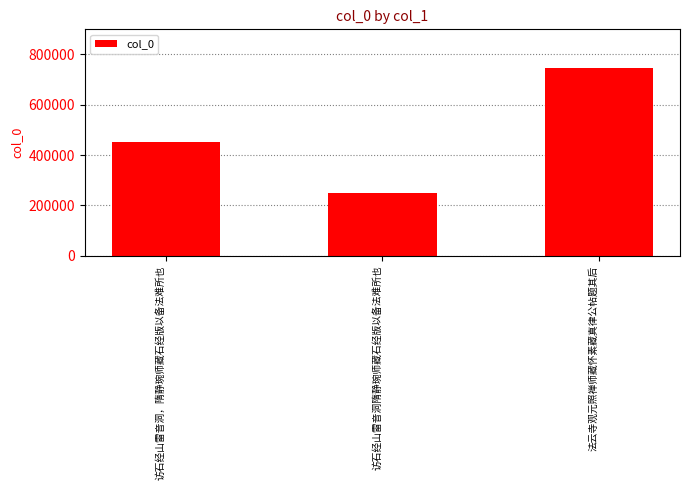

What is the label of the 2nd bar from the right?

访石经山雷音洞隋静琬师藏石经版以备法难所也